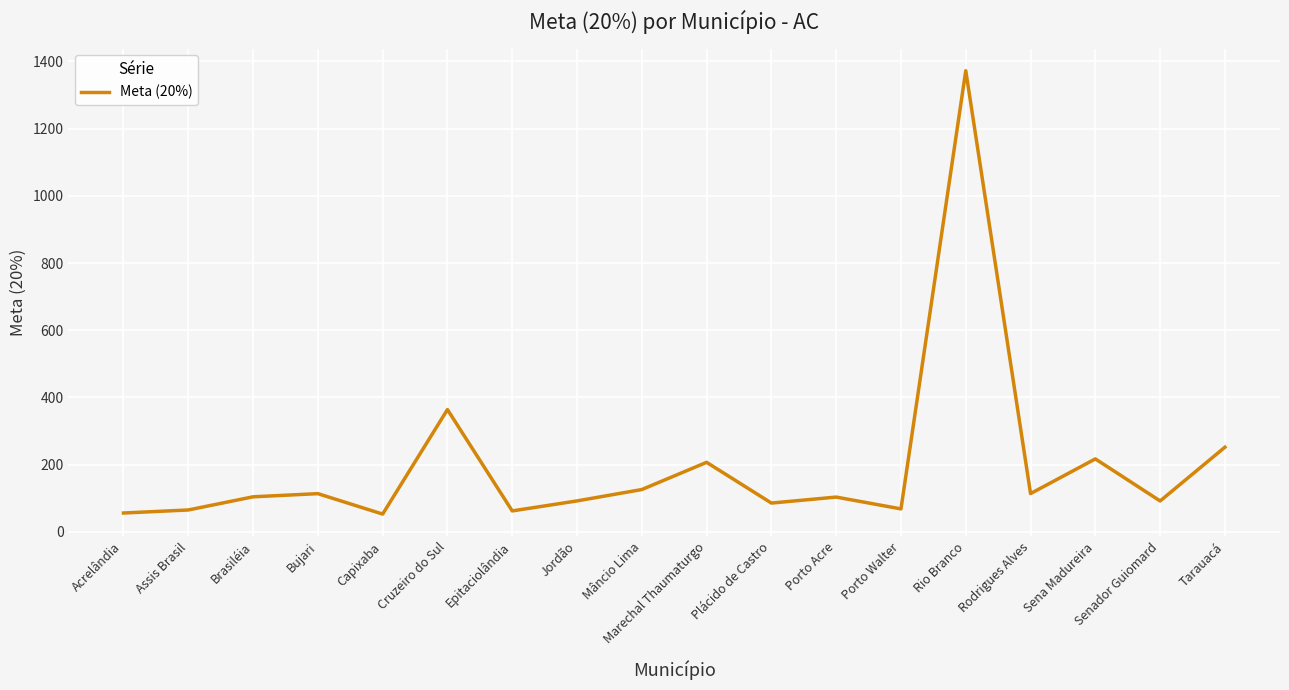

How many interior local peaks (higher than both neighbors) does the data have?

6